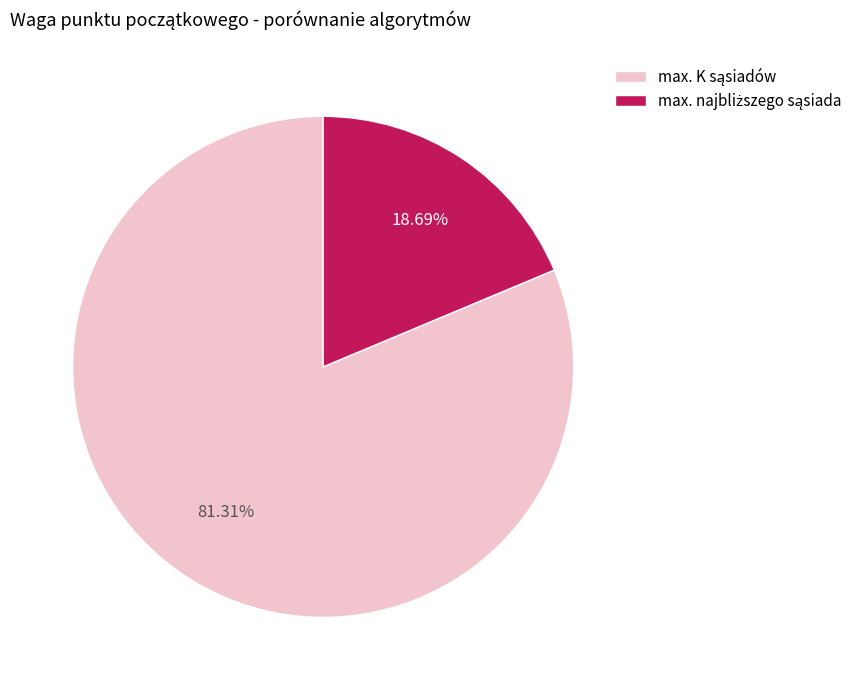

Is there a majority slice in this chart?

Yes